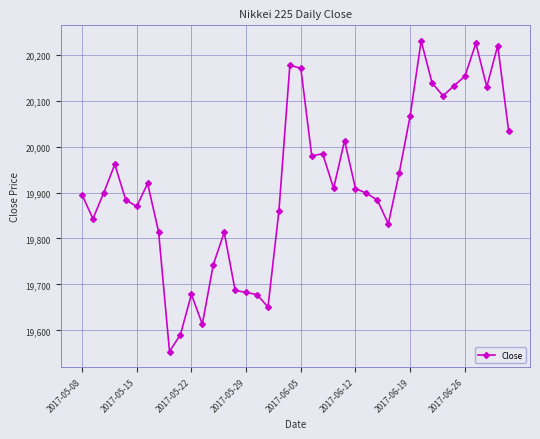

What is the average value?

19919.6